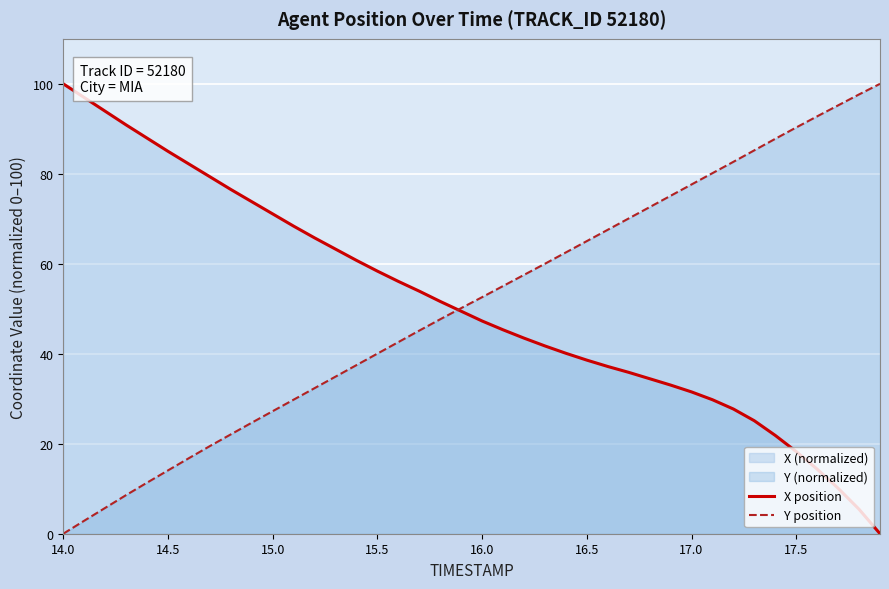

Which series has the largest total across all categories?

X position